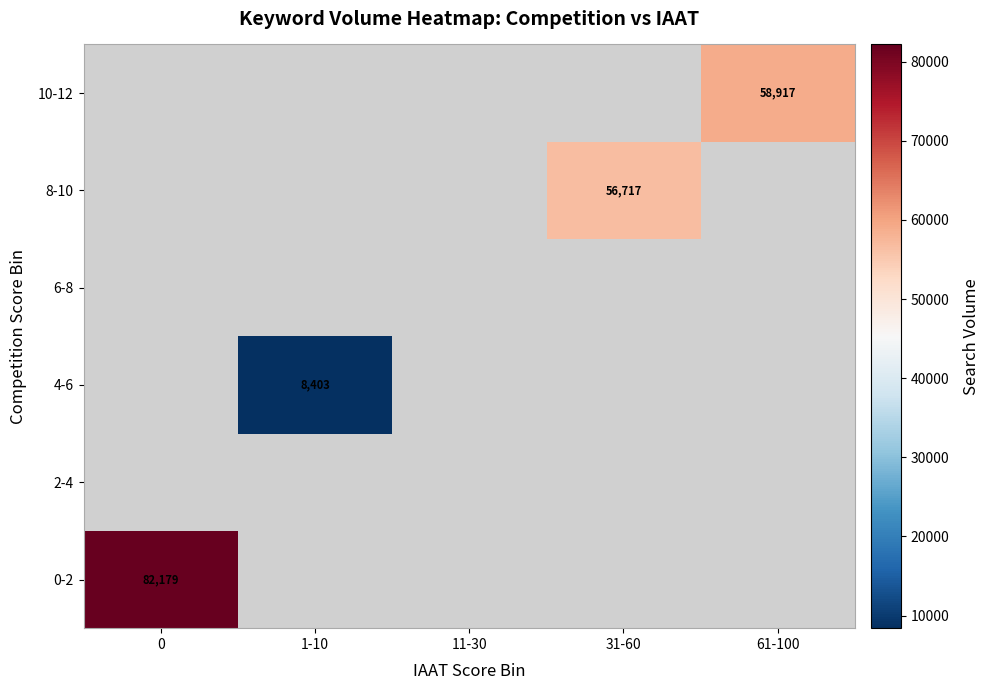

How many categories are shown in the chart?

5